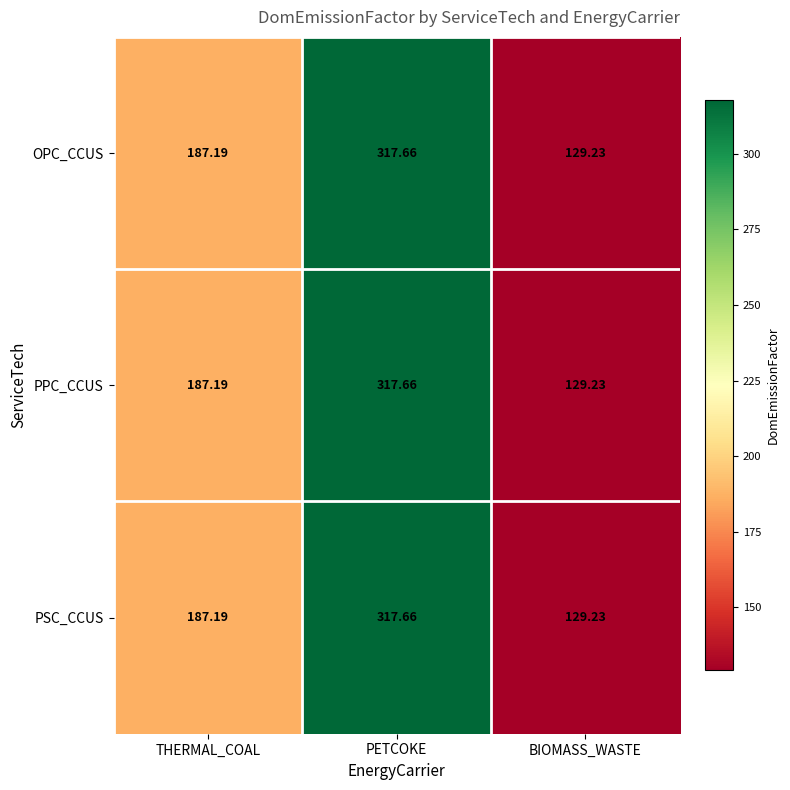

What is the maximum value shown in the chart?

317.7